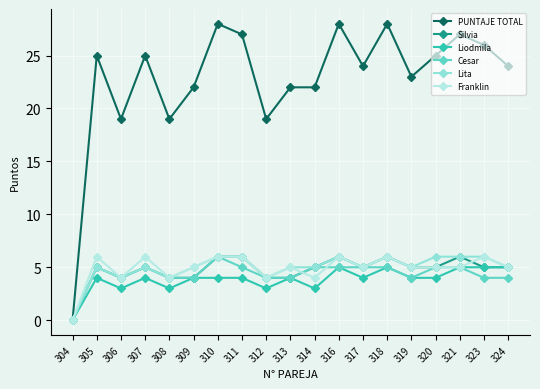

Reading right to left, what are all the values shown in this chart?

PUNTAJE TOTAL: 24	26	27	25	23	28	24	28	22	22	19	27	28	22	19	25	19	25	0
Silvia: 5	5	6	5	5	6	5	6	5	4	4	6	6	4	4	5	4	5	0
Liodmila: 5	5	5	4	4	5	4	5	3	4	3	4	4	4	3	4	3	4	0
Cesar: 4	4	5	5	4	5	5	5	5	4	4	5	6	4	4	5	4	5	0
Lita: 5	6	6	6	5	6	5	6	5	5	4	6	6	5	4	5	4	5	0
Franklin: 5	6	5	5	5	6	5	6	4	5	4	6	6	5	4	6	4	6	0